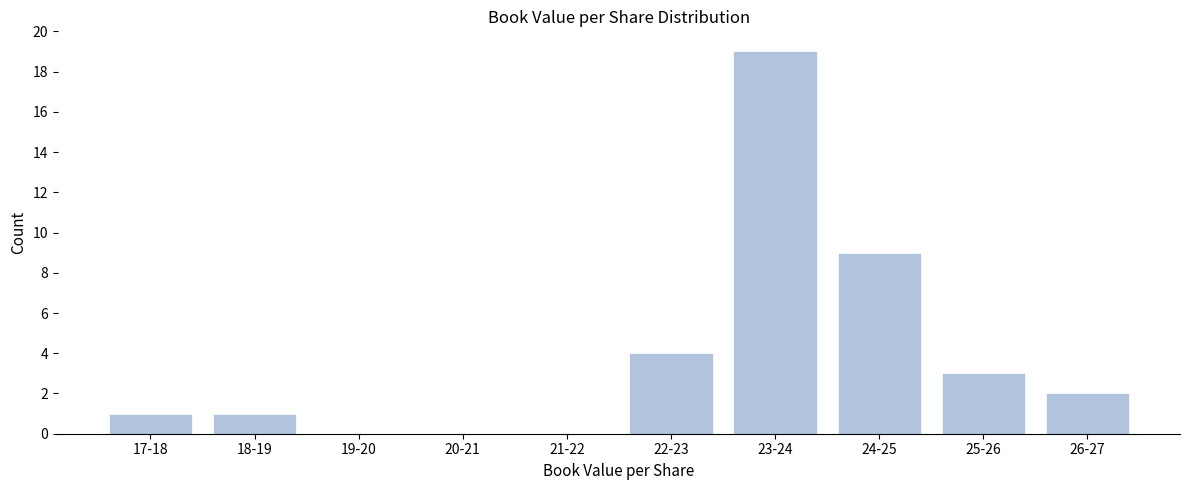

Reading left to right, list all the values displayed in this chart.

17-18=1	18-19=1	19-20=0	20-21=0	21-22=0	22-23=4	23-24=19	24-25=9	25-26=3	26-27=2